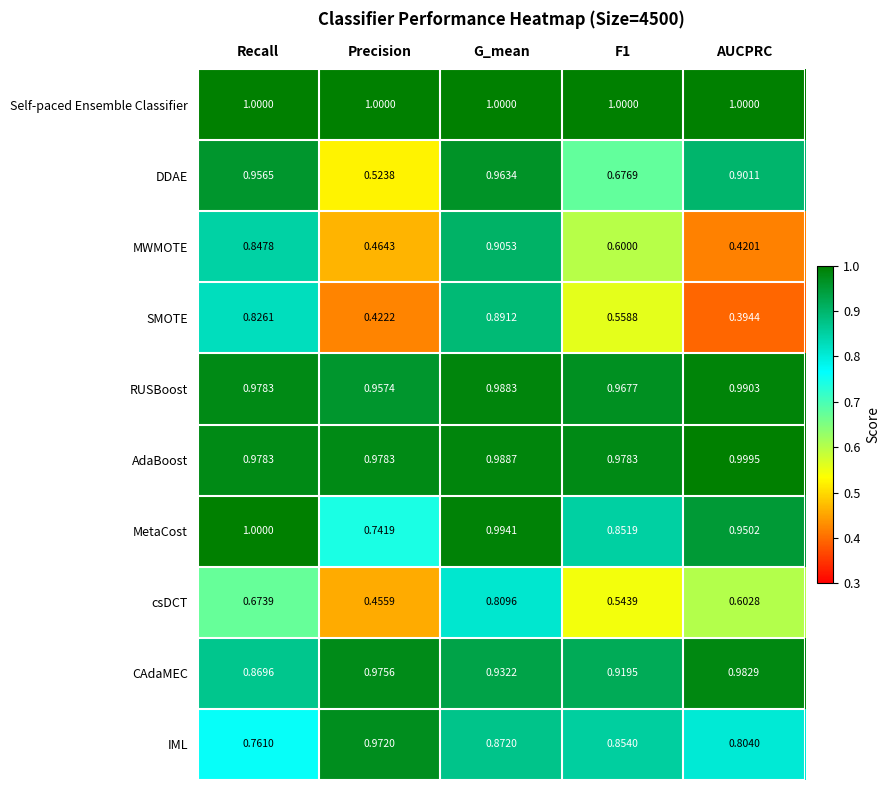

What is the total value across all series at F1?

8.0